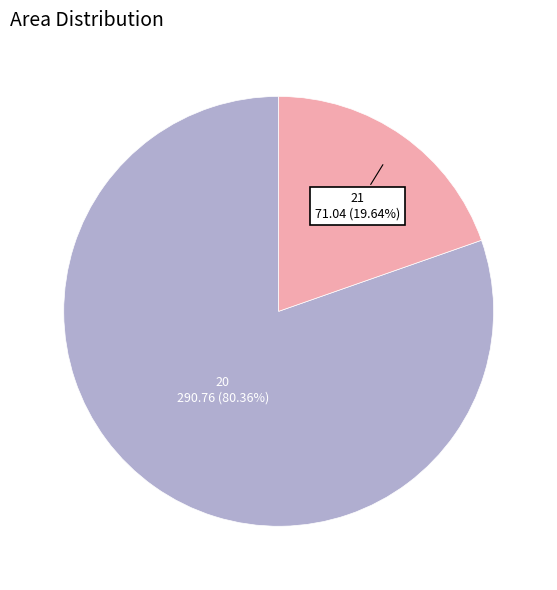

Rank the categories by value from lowest to highest.

21, 20